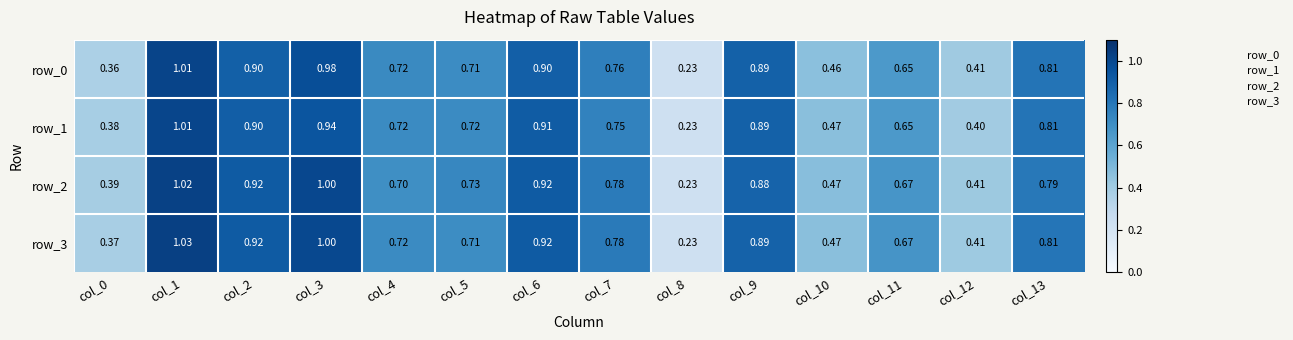

Where is row_1 nearest to the value 0?

col_8